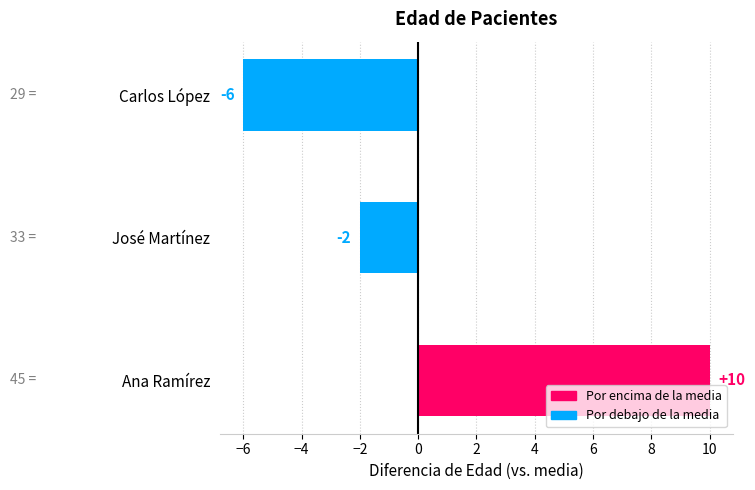

At which label is the value closest to 2?

José Martínez